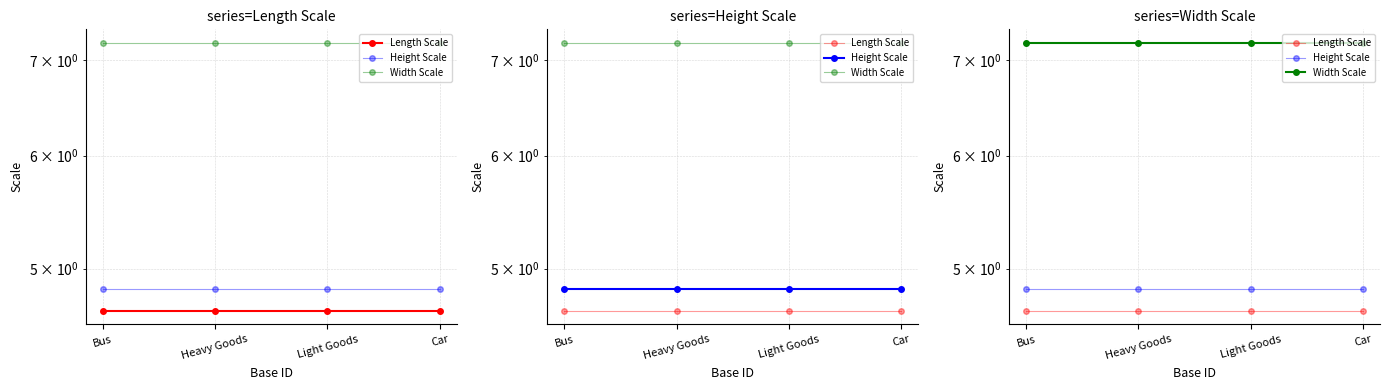

What is the highest value of the Length Scale series?

4.7